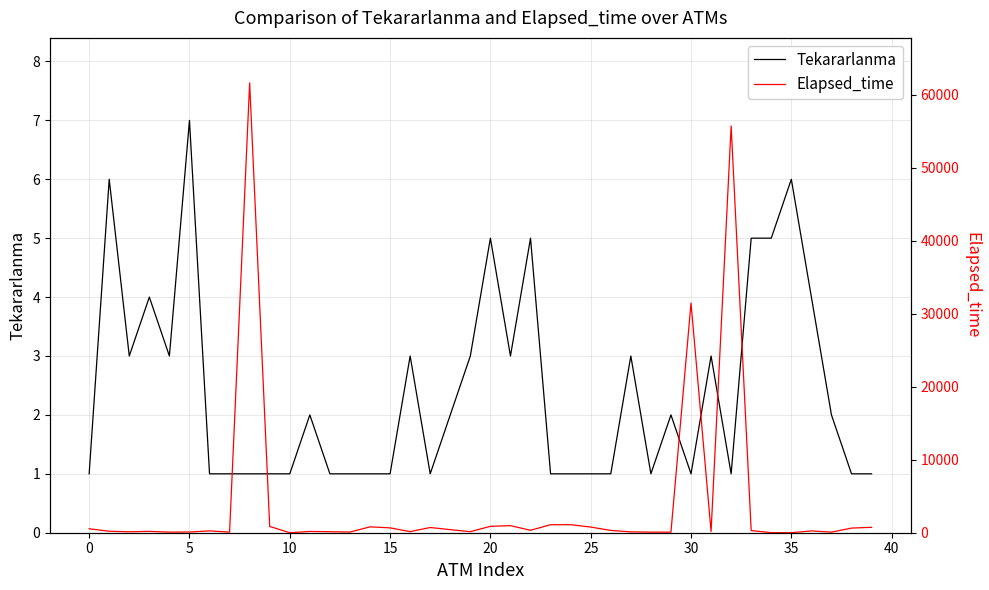

How many values in Elapsed_time are above zero?

39